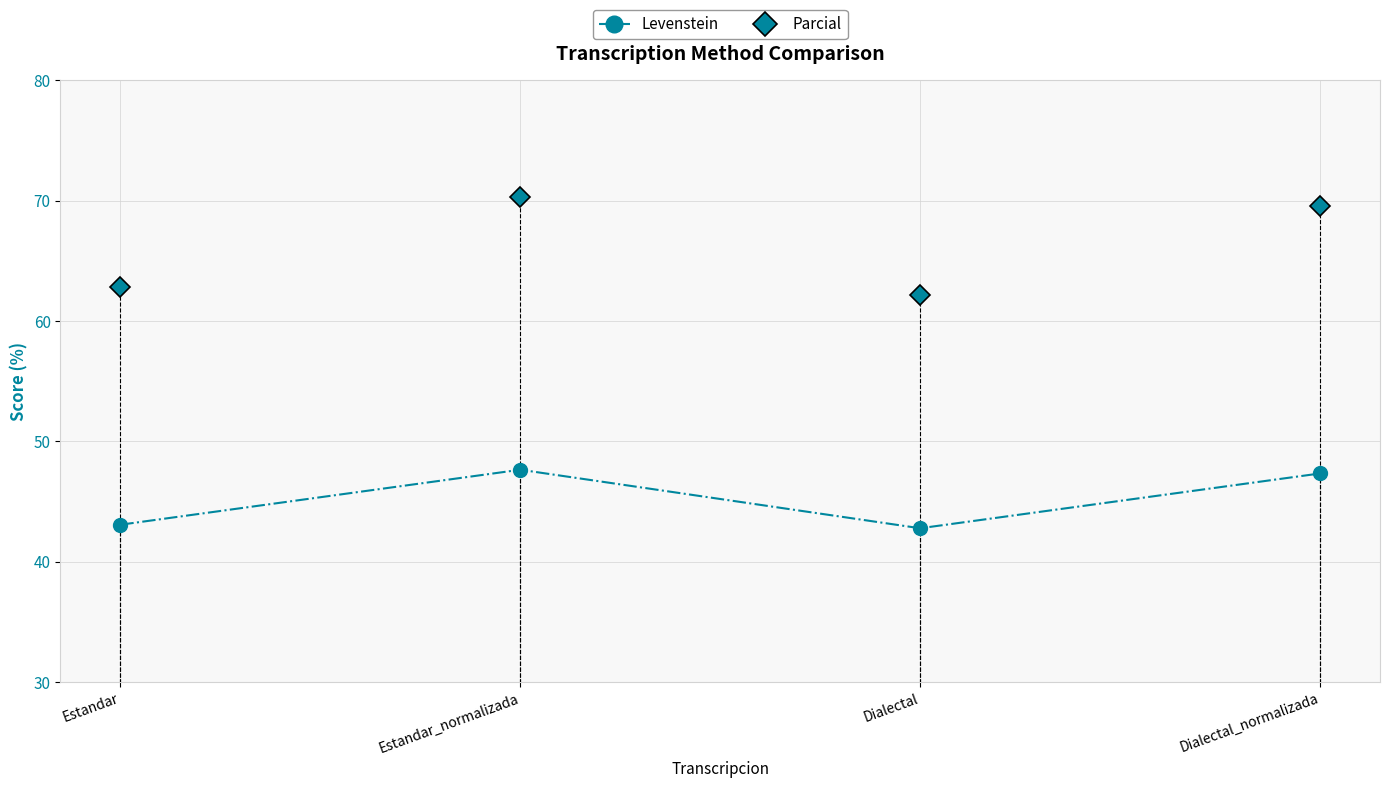

How many values in the Levenstein series exceed 47?

2